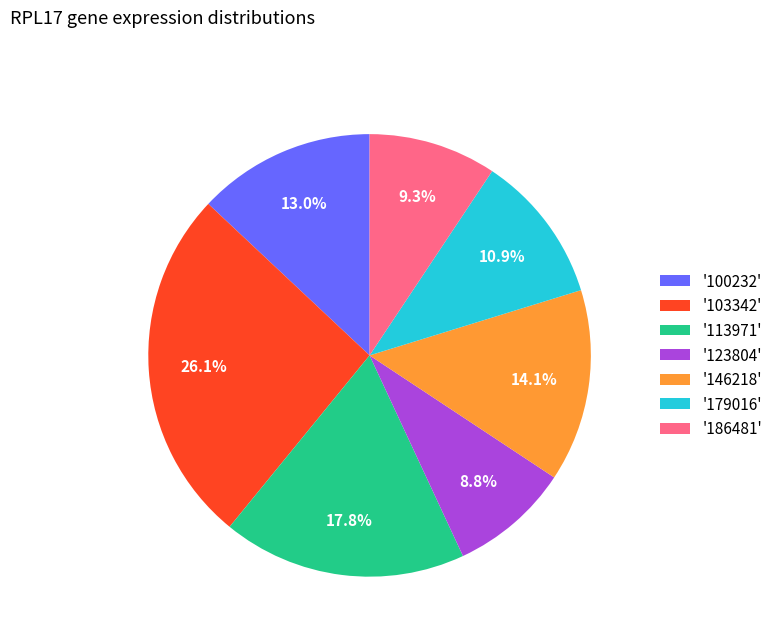

Is there any slice that represents more than half of the pie?

No